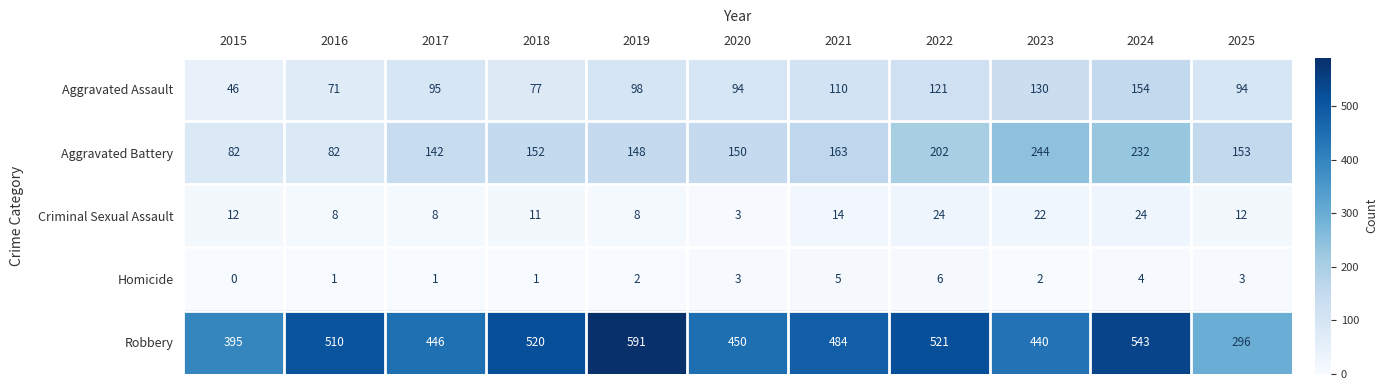

The value of Aggravated Assault at 2024 is 80. True or false?

False